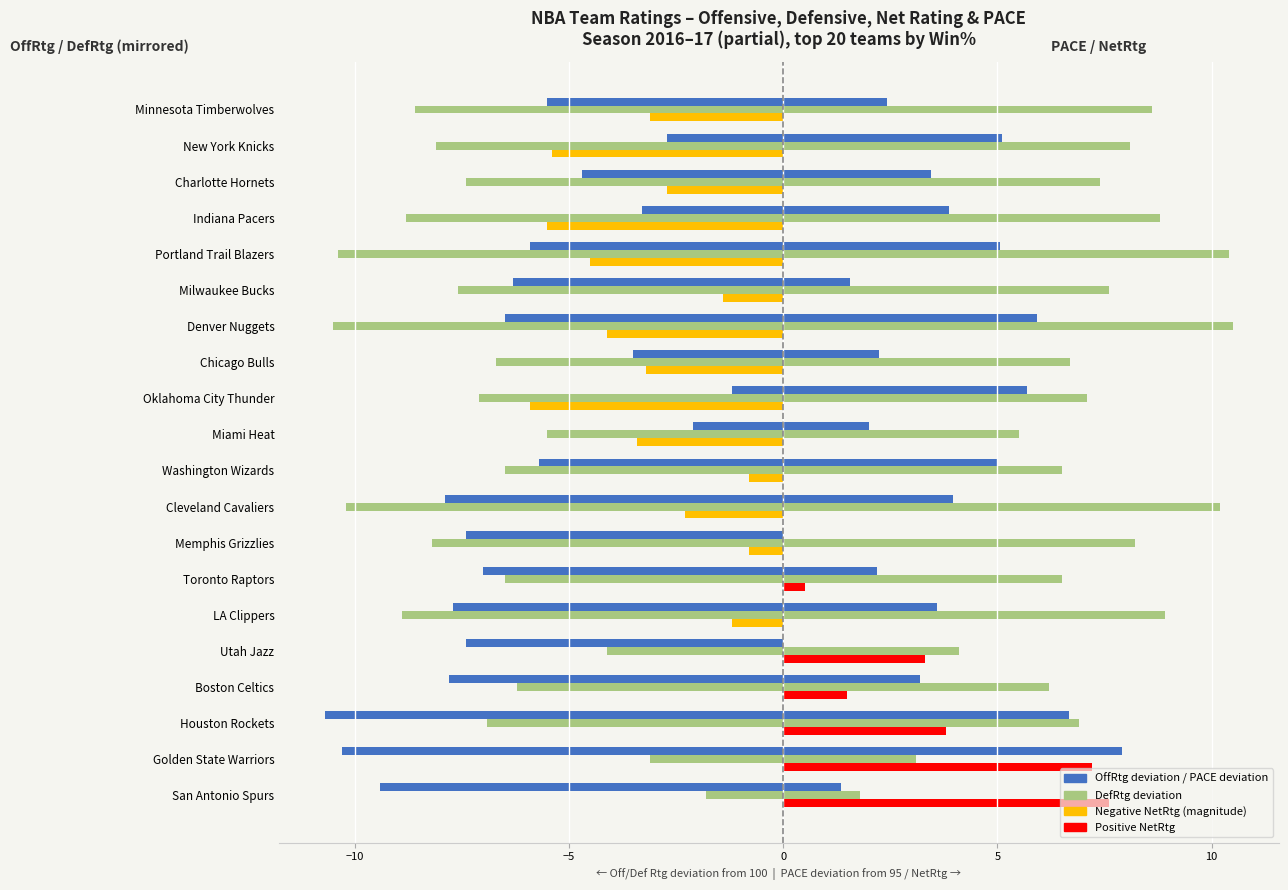

Reading right to left, transcribe all the data shown in this chart.

OffRtg (left): -5.5	-2.7	-4.7	-3.3	-5.9	-6.3	-6.5	-3.5	-1.2	-2.1	-5.7	-7.9	-7.4	-7.0	-7.7	-7.4	-7.8	-10.7	-10.3	-9.4
DefRtg (left): -8.6	-8.1	-7.4	-8.8	-10.4	-7.6	-10.5	-6.7	-7.1	-5.5	-6.5	-10.2	-8.2	-6.5	-8.9	-4.1	-6.2	-6.9	-3.1	-1.8
NetRtg- (left): -3.1	-5.4	-2.7	-5.5	-4.5	-1.4	-4.1	-3.2	-5.9	-3.4	-0.8	-2.3	-0.8	0.0	-1.2	0.0	0.0	0.0	0.0	0.0
PACE (right): 2.4	5.1	3.5	3.9	5.0	1.6	5.9	2.2	5.7	2.0	5.0	4.0	0.0	2.2	3.6	-1.3	3.2	6.7	7.9	1.3
DefRtg (right): 8.6	8.1	7.4	8.8	10.4	7.6	10.5	6.7	7.1	5.5	6.5	10.2	8.2	6.5	8.9	4.1	6.2	6.9	3.1	1.8
NetRtg+ (right): 0.0	0.0	0.0	0.0	0.0	0.0	0.0	0.0	0.0	0.0	0.0	0.0	0.0	0.5	0.0	3.3	1.5	3.8	7.2	7.6